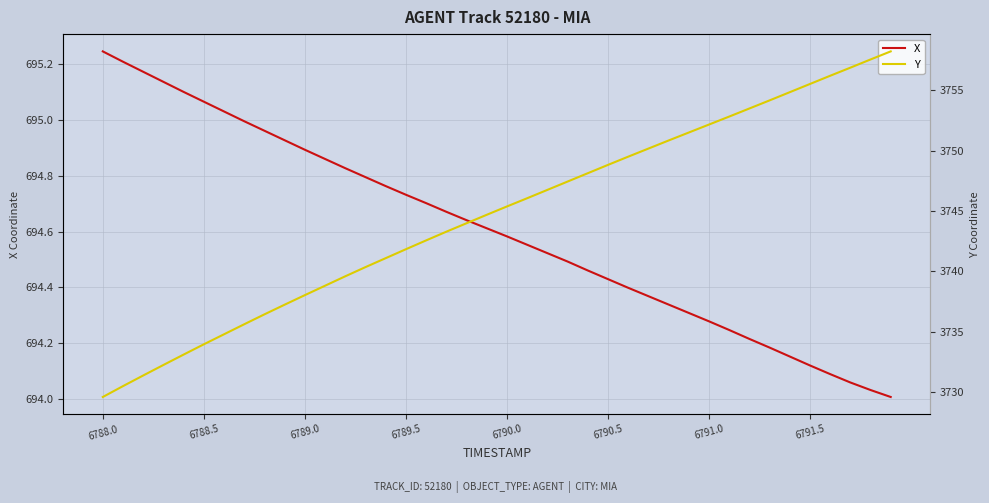

True or false: X has a value of 233.2 at 39.

False